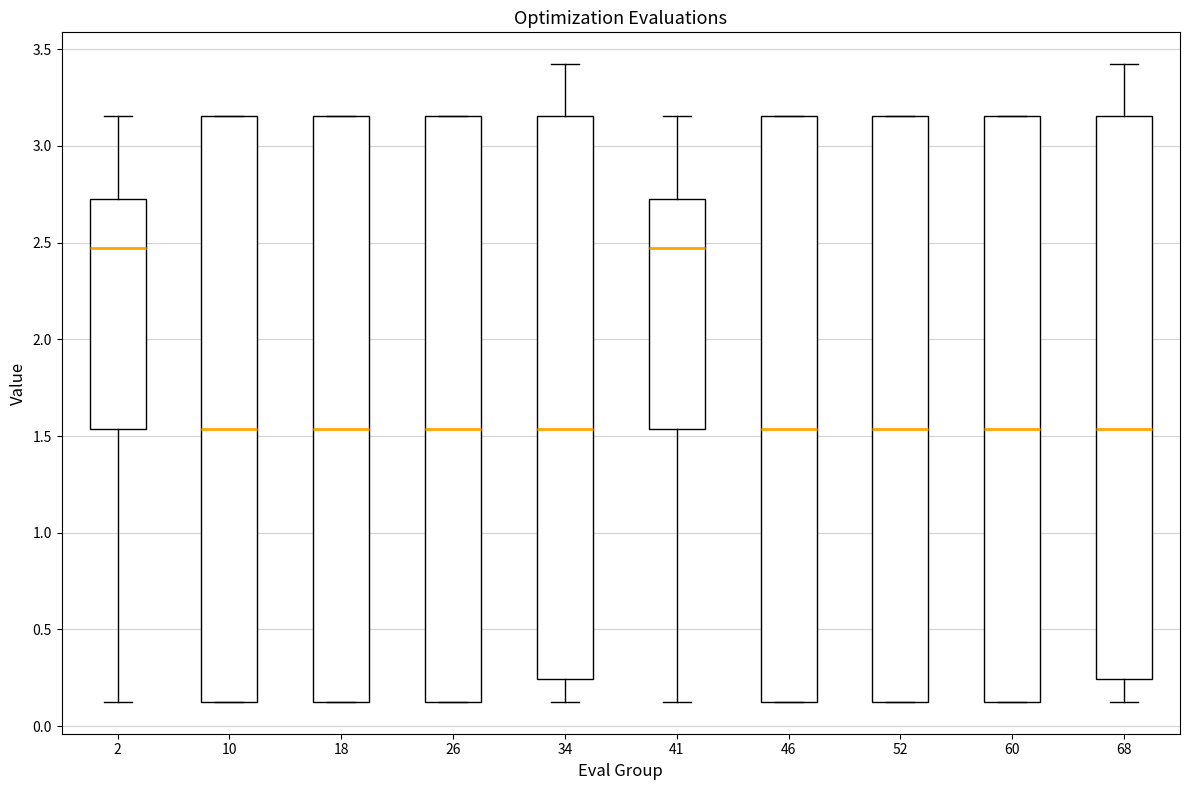

Where is the lower edge of the box at x = 52 on the y-axis? The values are not printed on the chart, so give them approximately, as read against the axis.

0.15